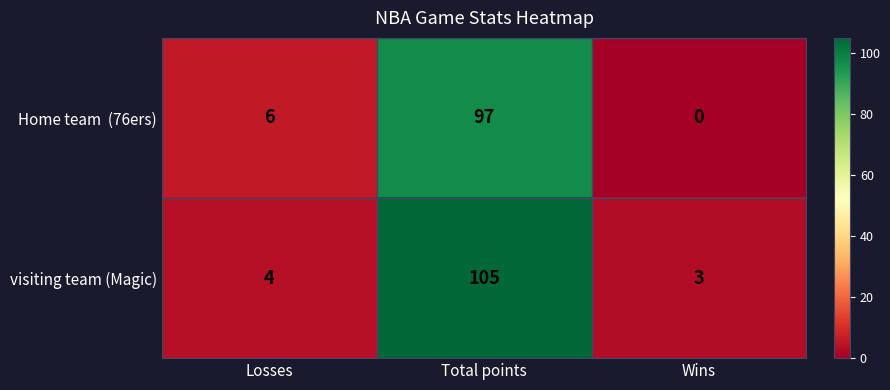

At which label does visiting team (Magic) reach its peak?

Total points